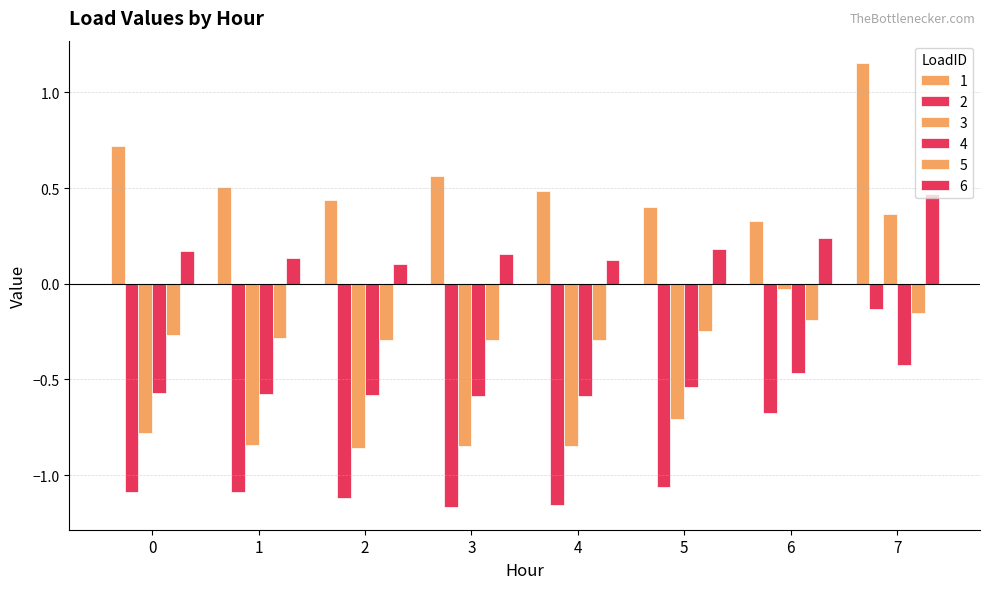

Does the chart contain stacked bars?

No